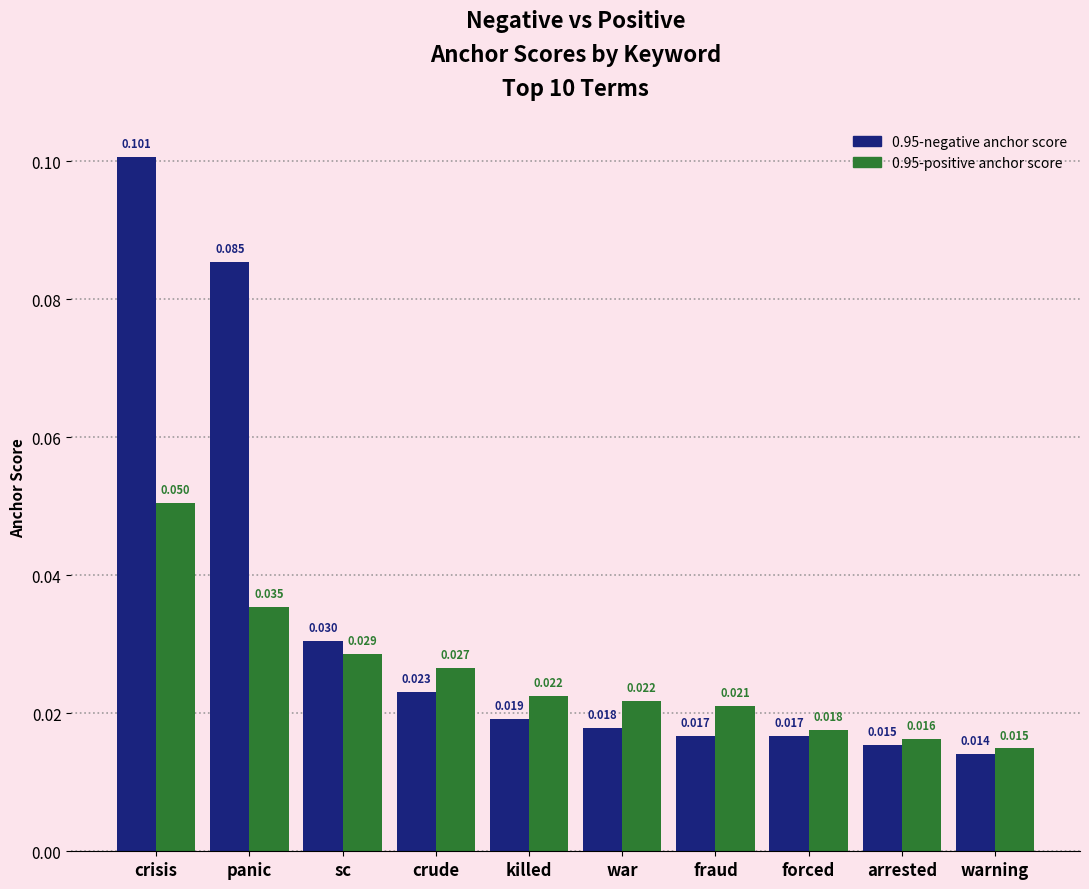

At how many categories does at least one series exceed 0?

10